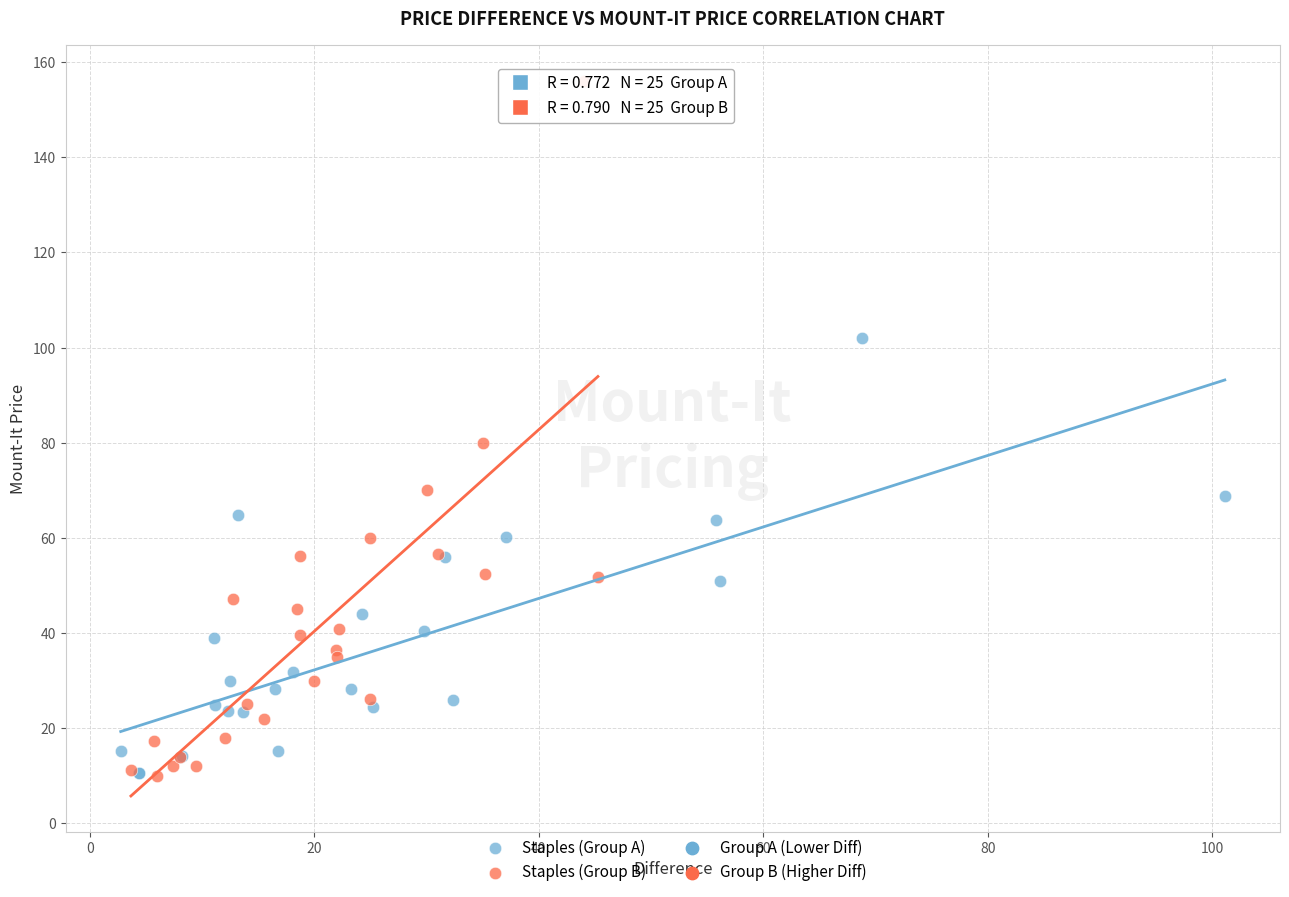

Which series contains the highest Y value?

Staples (Group B)